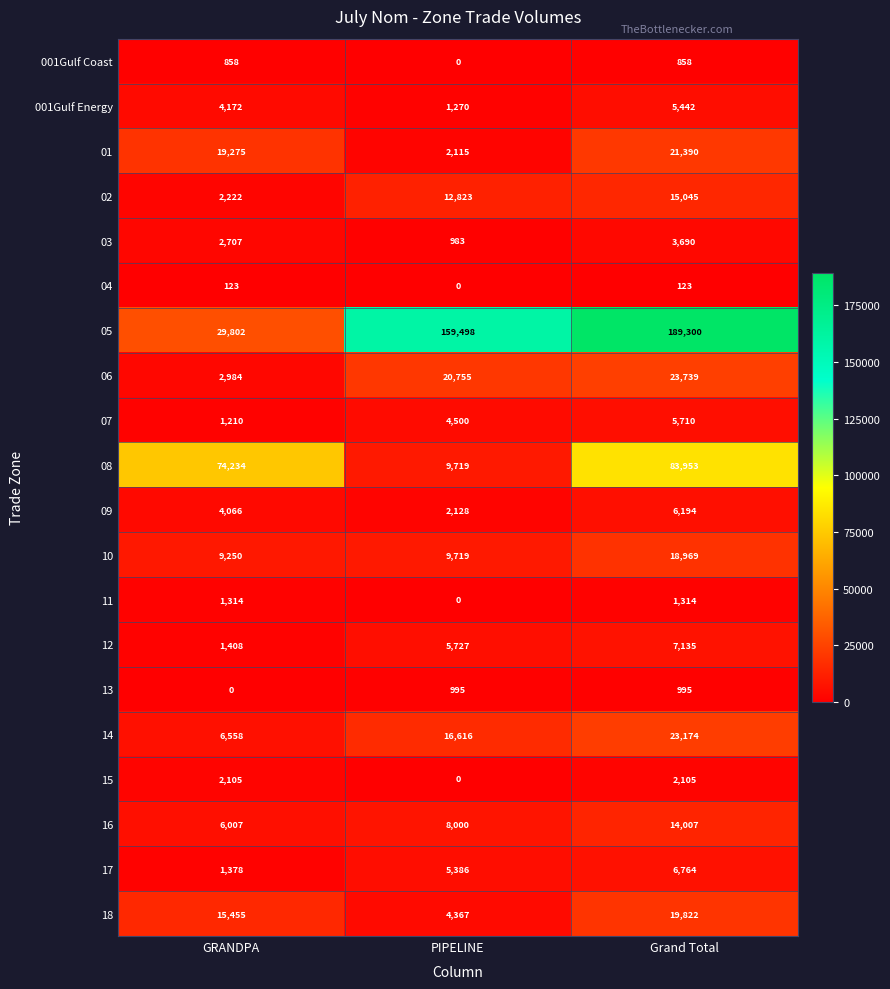

Is the value of 03 at Grand Total greater than the value of 06 at Grand Total?

No